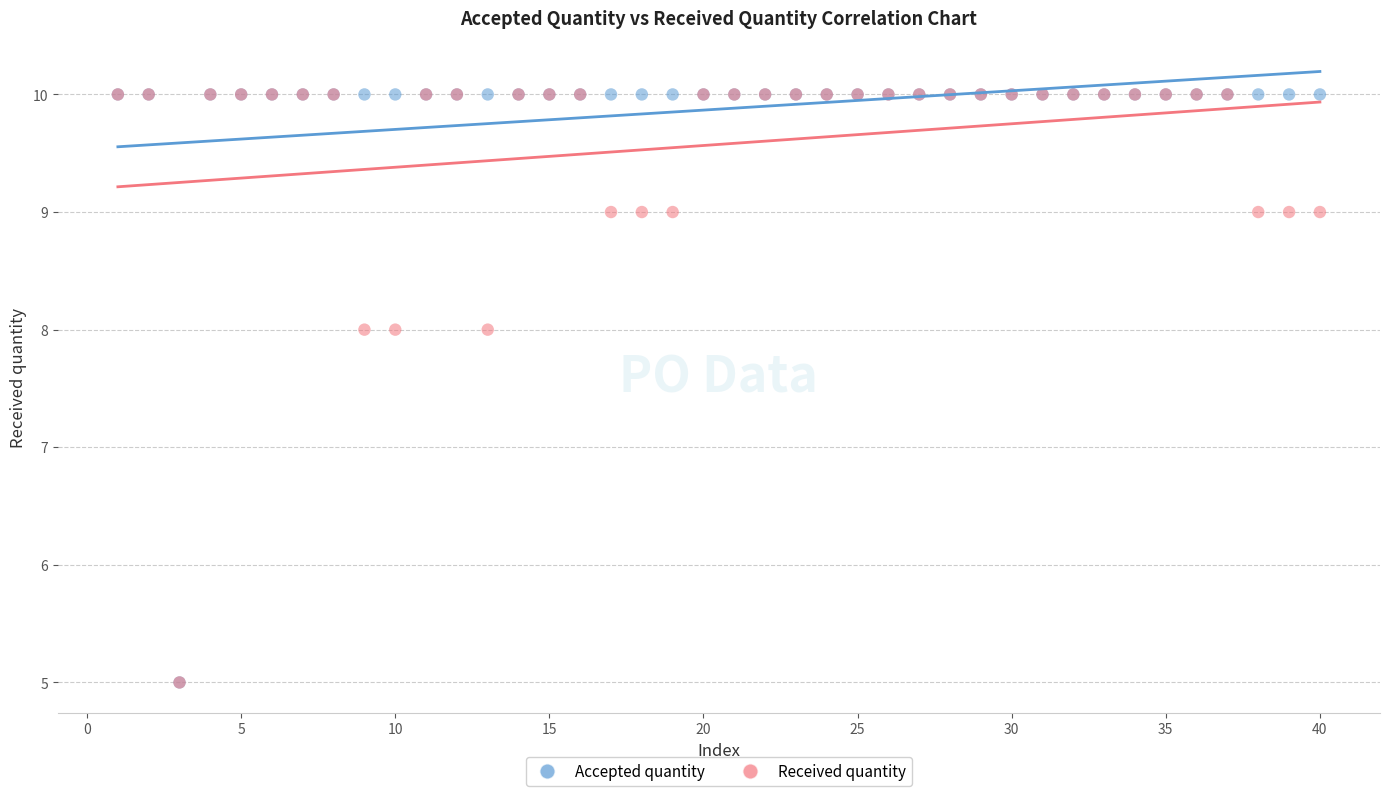

What are all the series names shown in the legend?

Accepted quantity, Received quantity